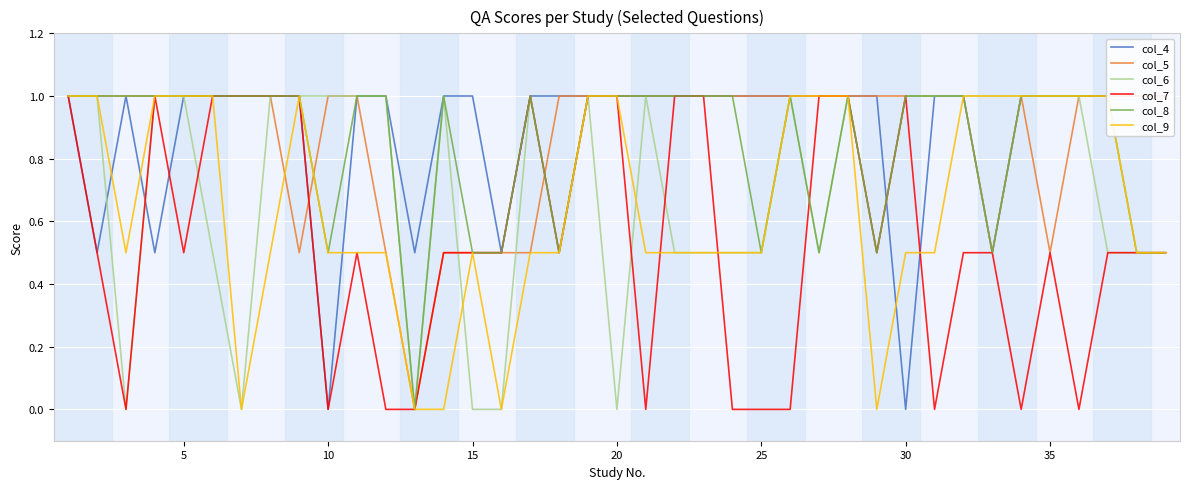

The value of col_7 at 10 is -0.3. True or false?

False